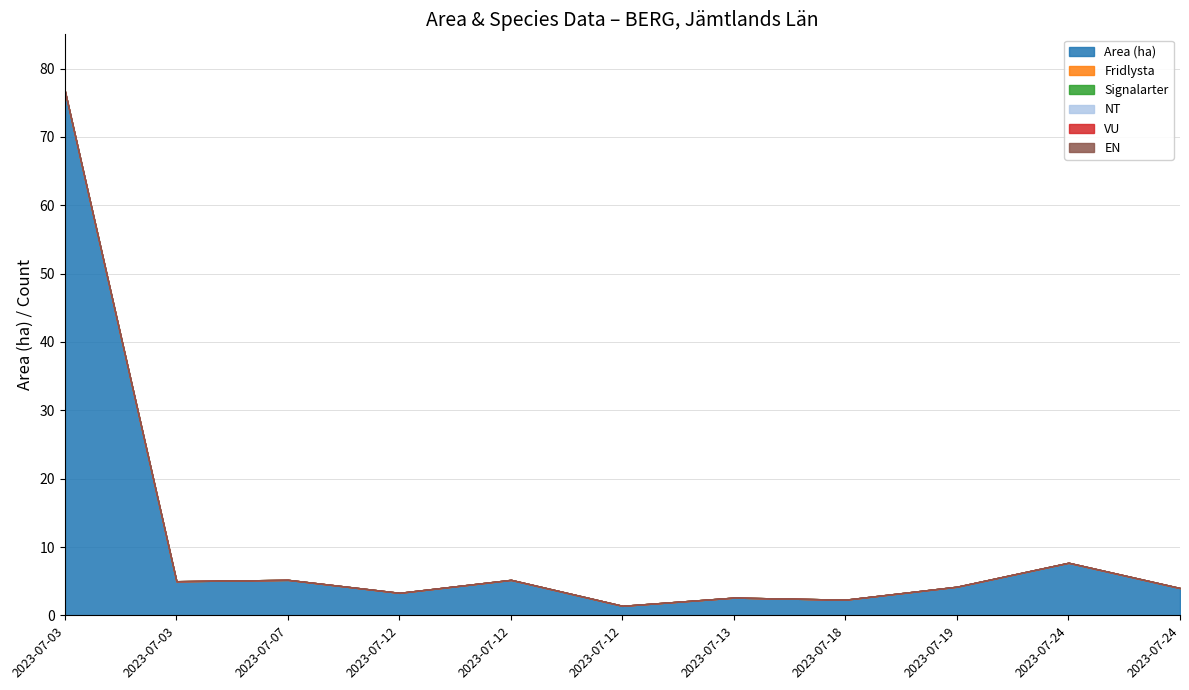

Between 2023-07-12 and 2023-07-12, which is larger?

2023-07-12